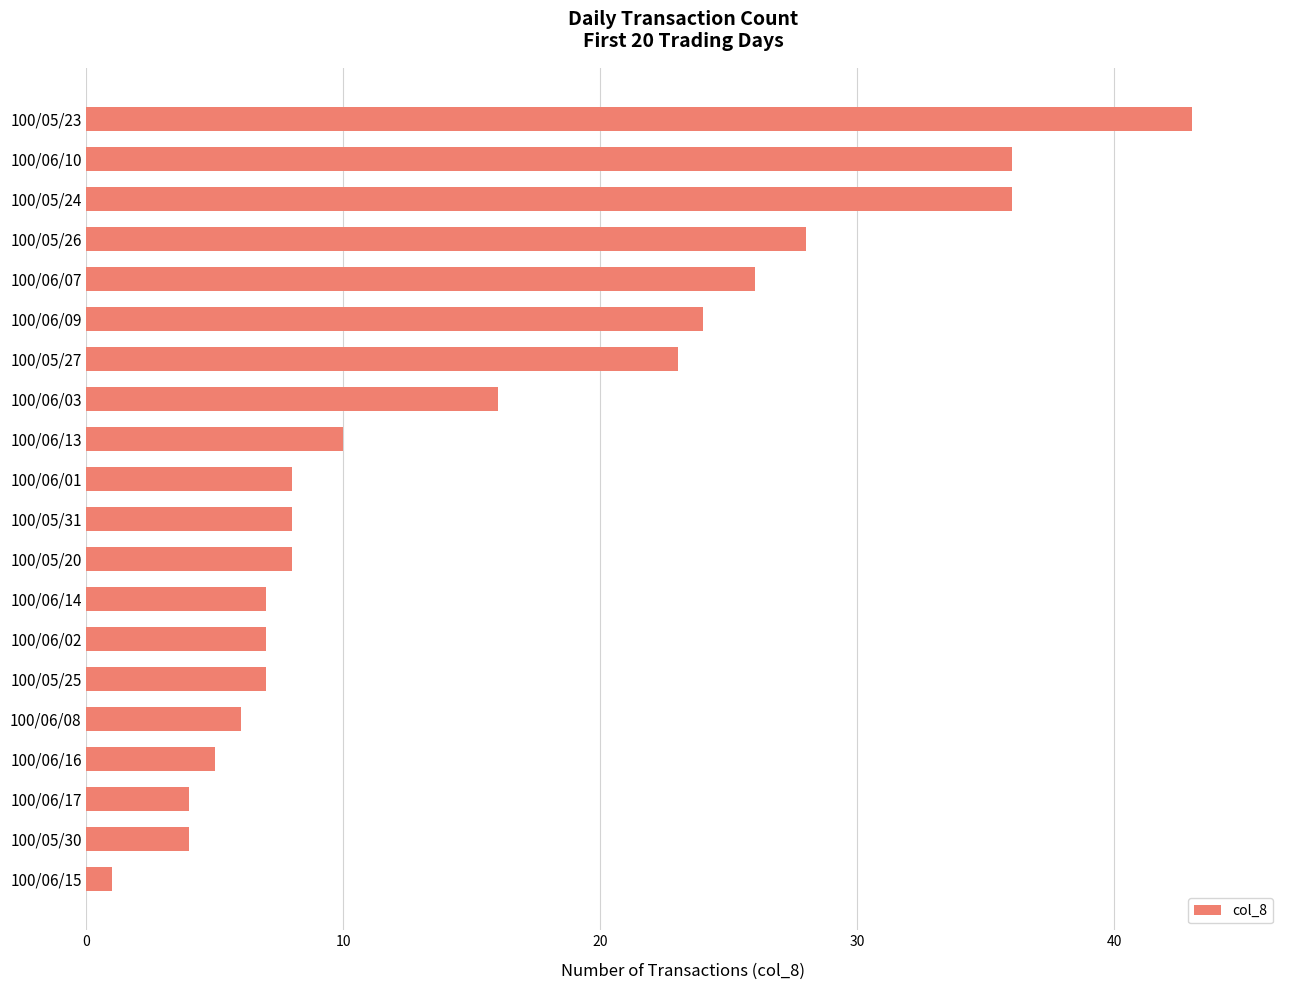

How many distinct data groups are displayed?

1